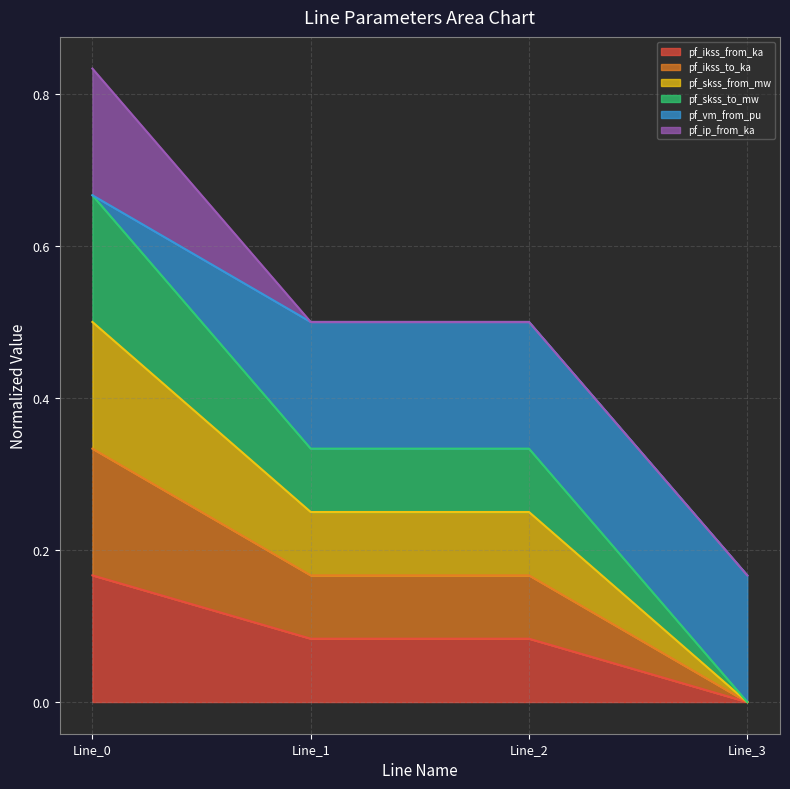

How many values in pf_skss_to_mw are above zero?

3